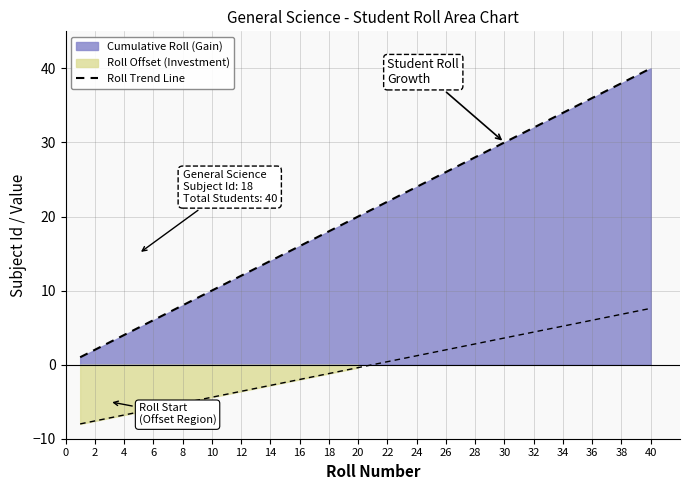

What is the value of the 8th point from the left?

8